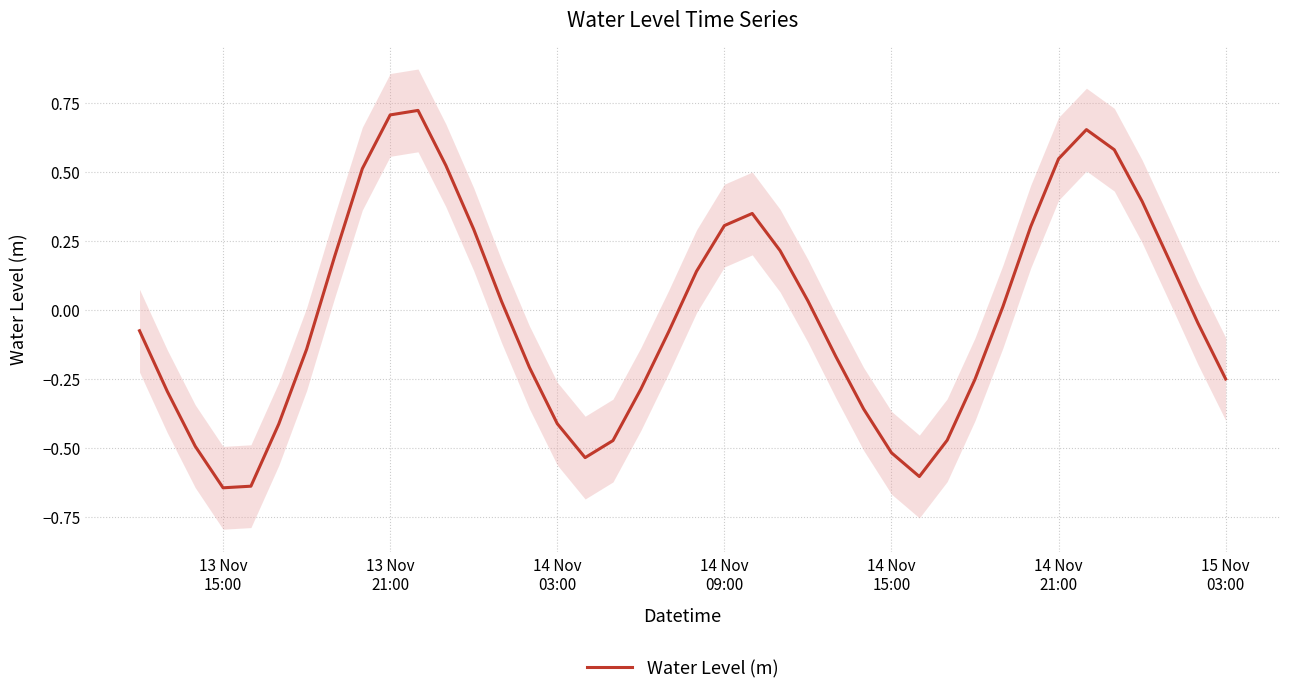

How many points are lower than both their immediate neighbors (excluding endpoints)?

3